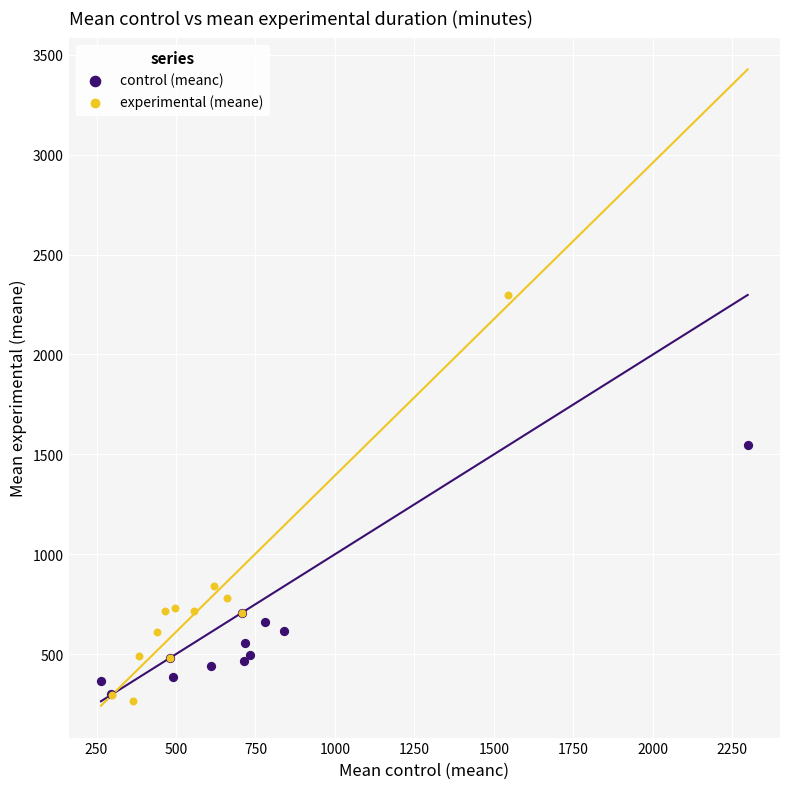

Which series has the widest spread of Y values?

experimental (meane)